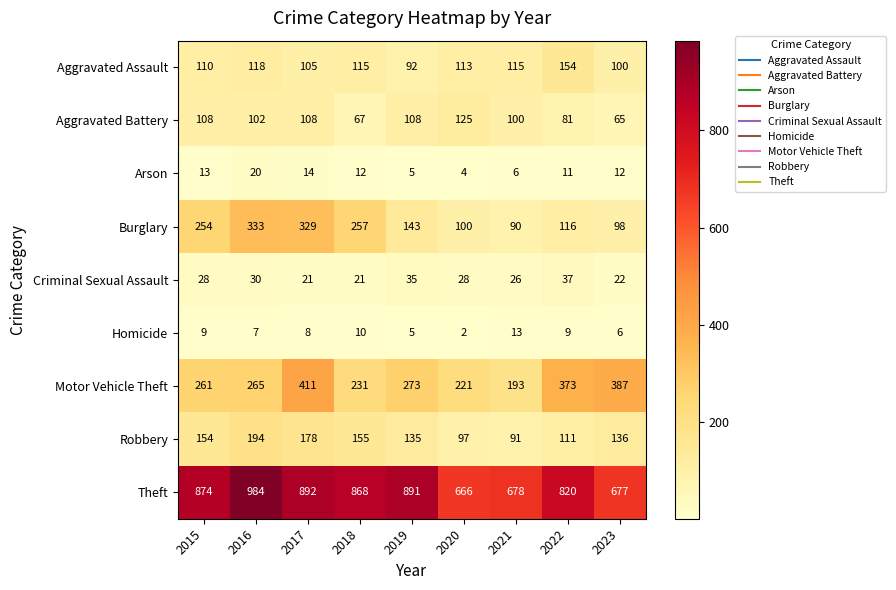

What is the total value across all series at 2020?

1356